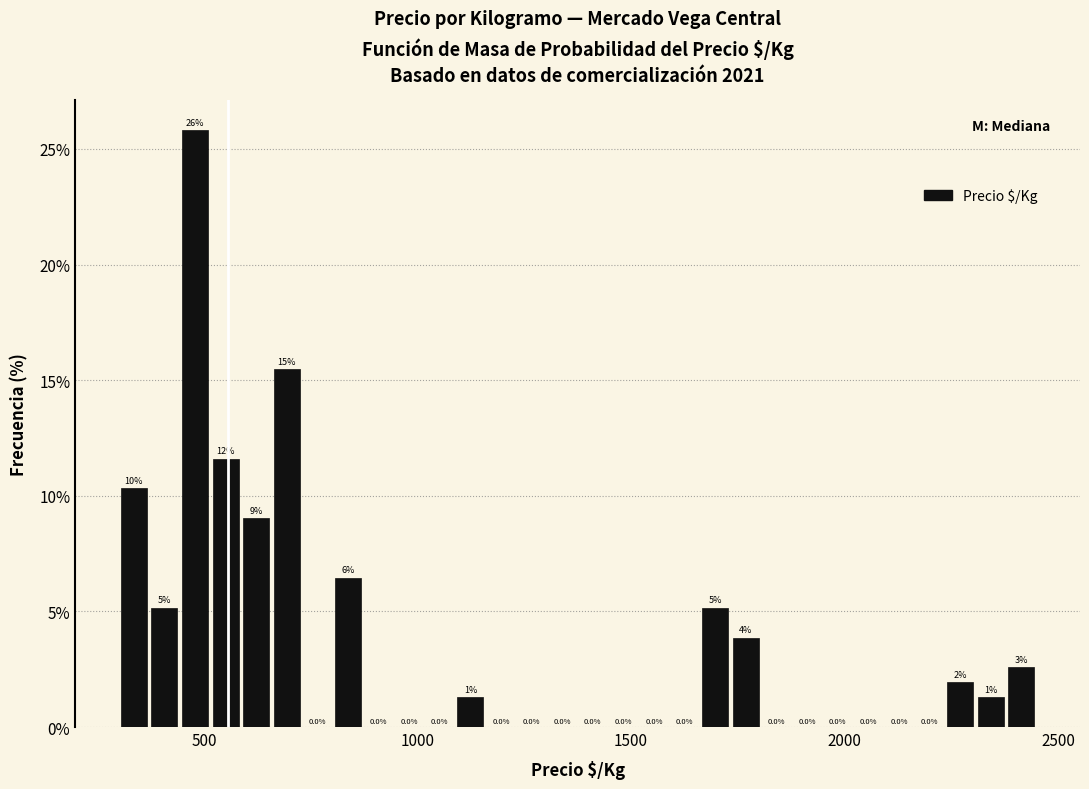

Around what value on the x-axis is the tallest bar? Give the approximate position of its centre, as read against the axis.

500